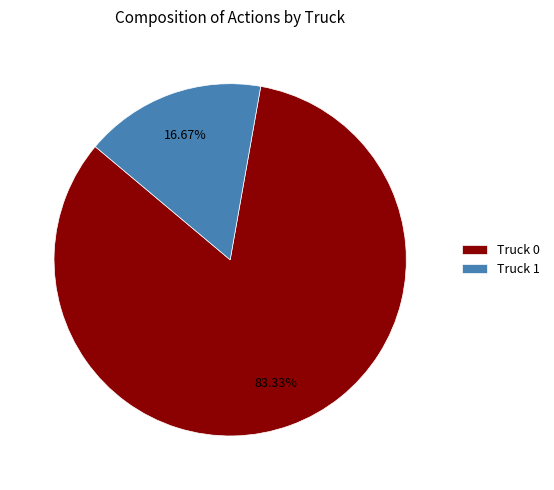

What percentage is the Truck 1 slice, to the nearest percent?

17%